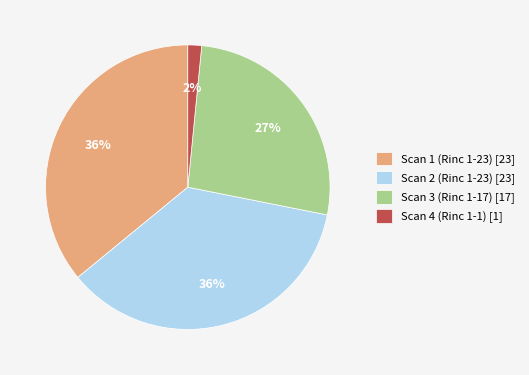

Do Scan 3 (Rinc 1-17) [17] and Scan 4 (Rinc 1-1) [1] together represent more than half of the pie?

No